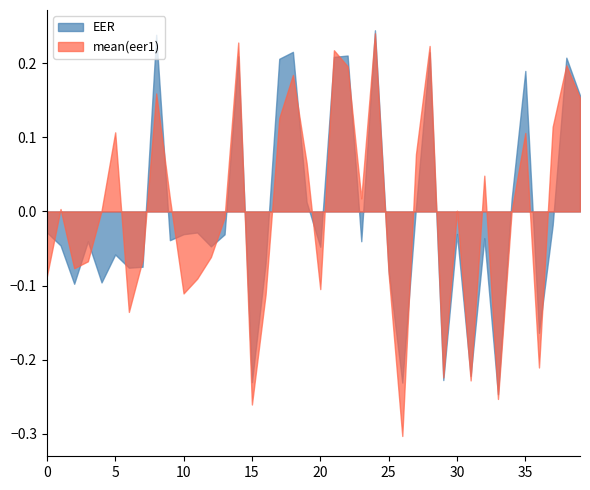

True or false: EER has a value of 0.4 at 10.

False